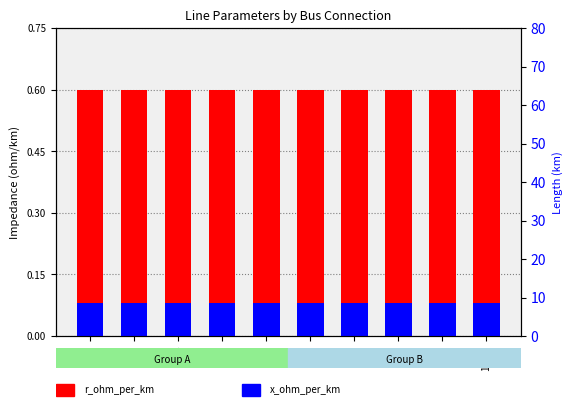

List the series in order of their overall mean, lowest first.

x_ohm_per_km, r_ohm_per_km